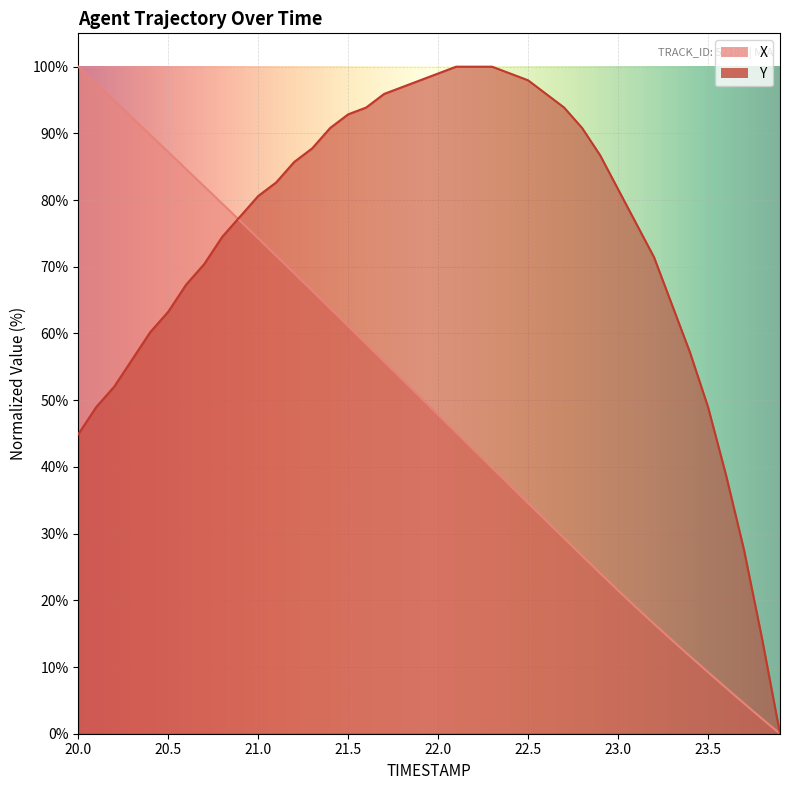

Which series has the largest total across all categories?

Y